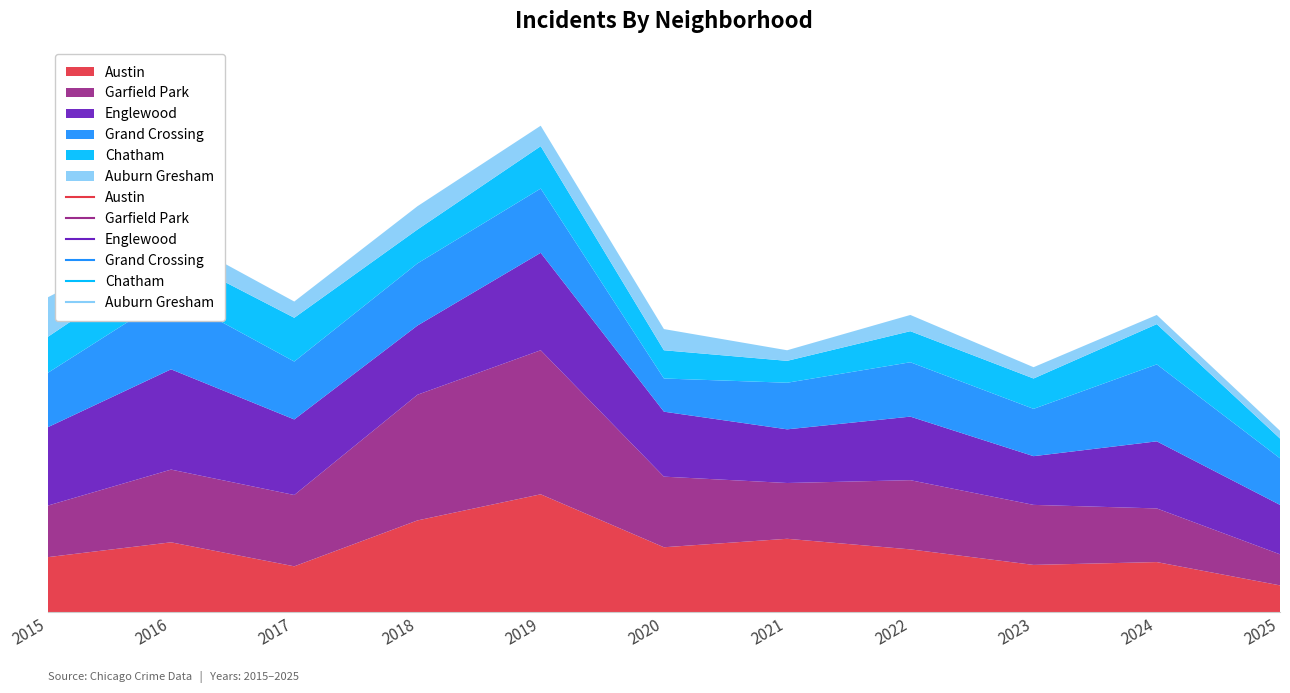

What is the value of the Auburn Gresham point at the 4th from the left?

33